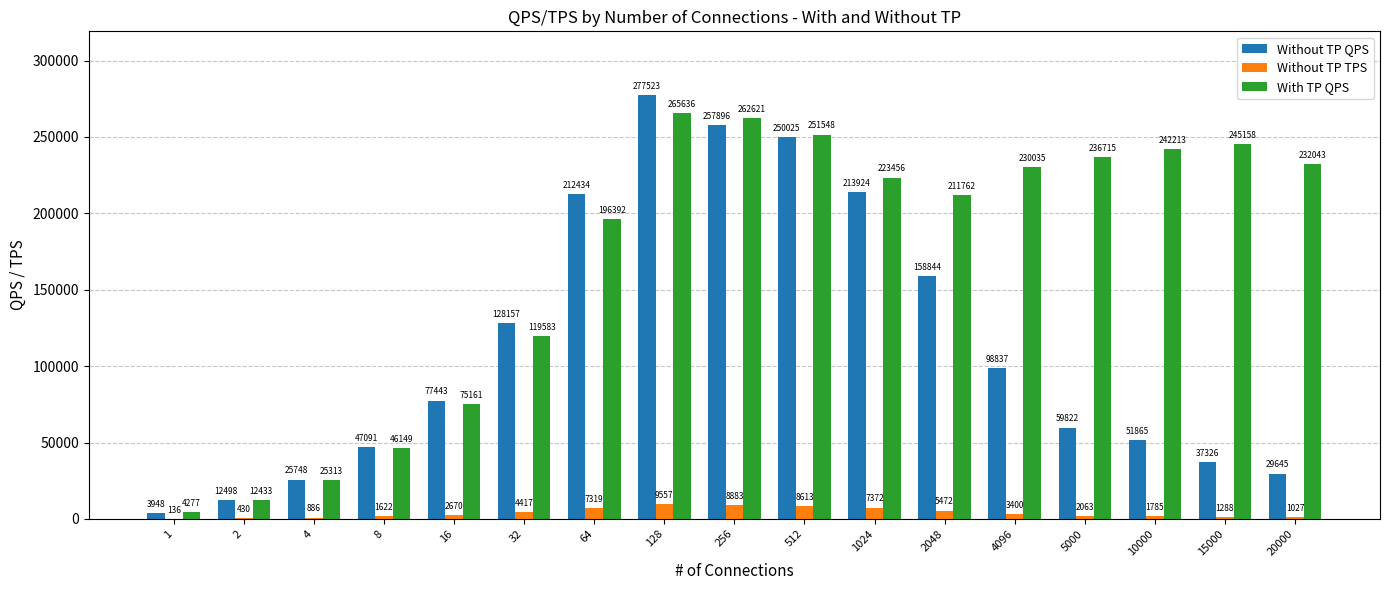

True or false: Without TP QPS has a value of 213924 at 1024.

True